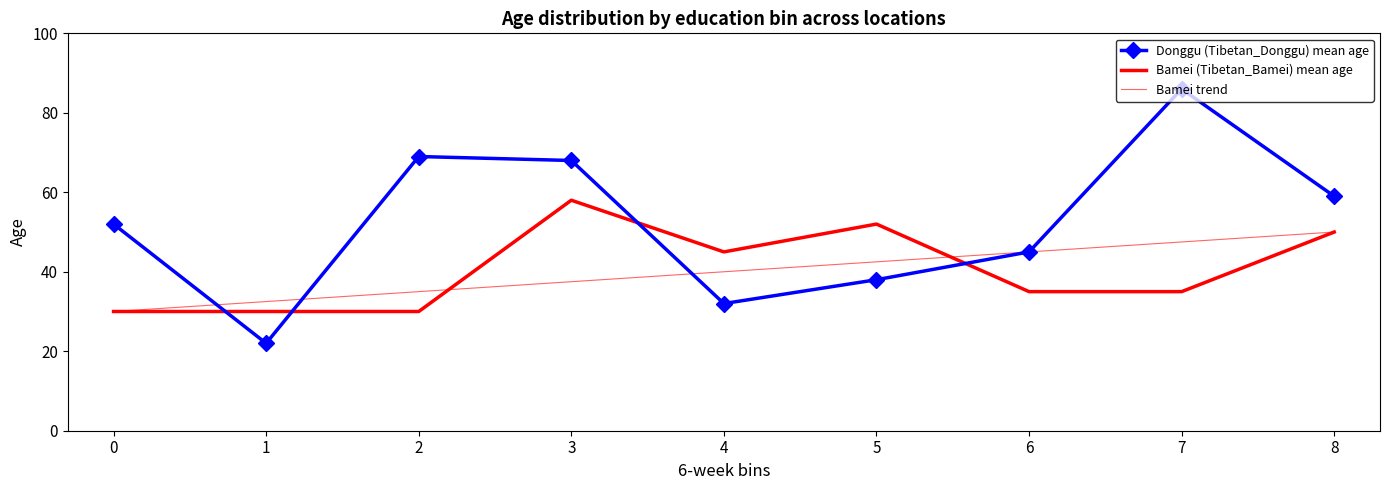

What is the value of the Bamei trend point at the 6th from the left?

42.5